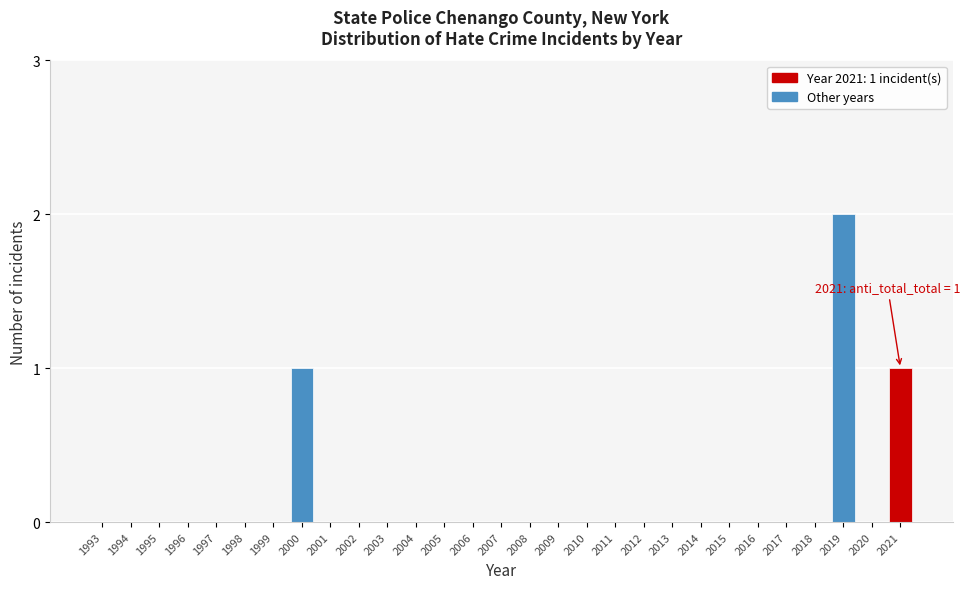

Reading left to right, extract all data points from this chart.

1993=0	1994=0	1995=0	1996=0	1997=0	1998=0	1999=0	2000=1	2001=0	2002=0	2003=0	2004=0	2005=0	2006=0	2007=0	2008=0	2009=0	2010=0	2011=0	2012=0	2013=0	2014=0	2015=0	2016=0	2017=0	2018=0	2019=2	2020=0	2021=1